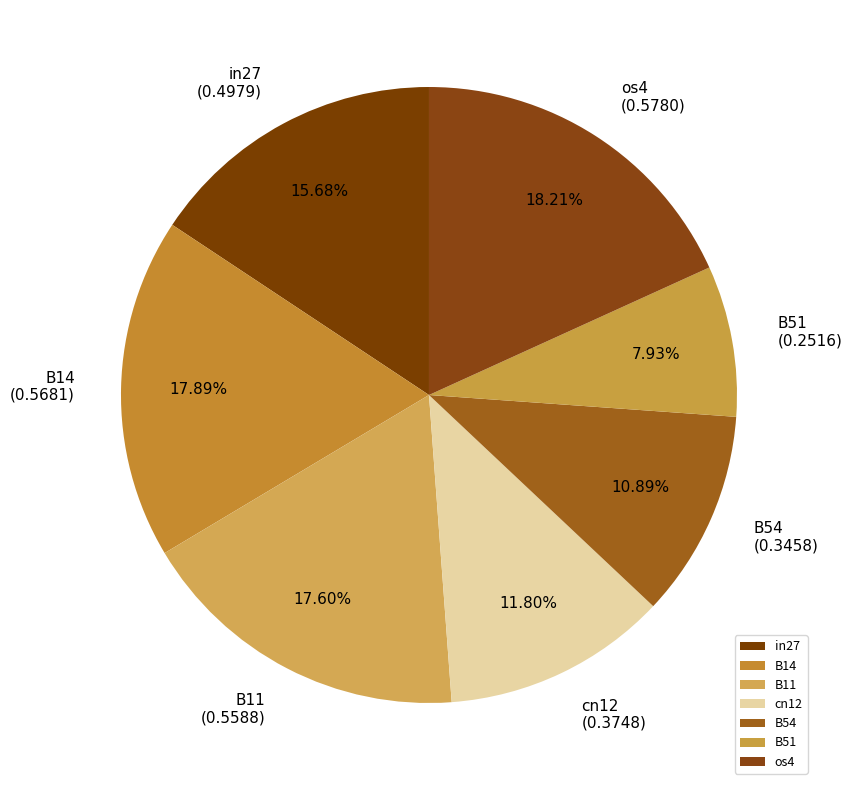

What is the total percentage of B51 and os4?

26.1%